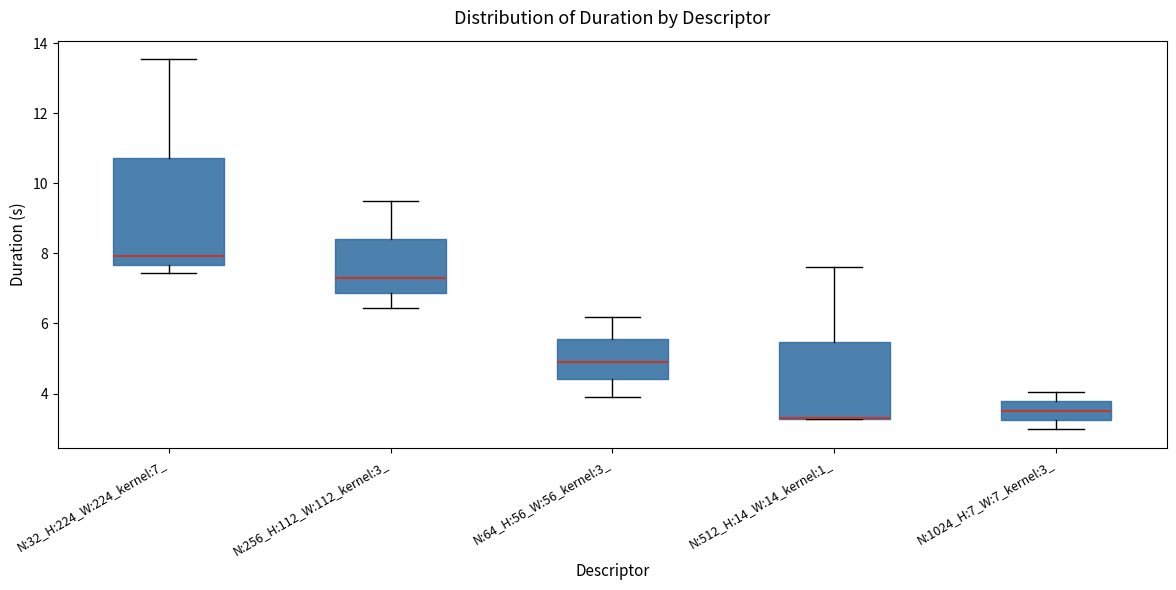

Reading left to right, read every box against the y-axis: the position of its median line, the range the box covers, and the ends of its whiskers. The values are not printed on the chart, so give them approximately, as read against the axis.

N:32_H:224_W:224_kernel:7_: median 8.0, box 7.6 to 10.8, whiskers 7.4 to 13.6
N:256_H:112_W:112_kernel:3_: median 7.4, box 6.8 to 8.4, whiskers 6.4 to 9.6
N:64_H:56_W:56_kernel:3_: median 5.0, box 4.4 to 5.6, whiskers 4.0 to 6.2
N:512_H:14_W:14_kernel:1_: median 3.4 (drawn on the box's lower edge), box 3.2 to 5.4, whiskers 3.2 to 7.6
N:1024_H:7_W:7_kernel:3_: median 3.6, box 3.2 to 3.8, whiskers 3.0 to 4.0